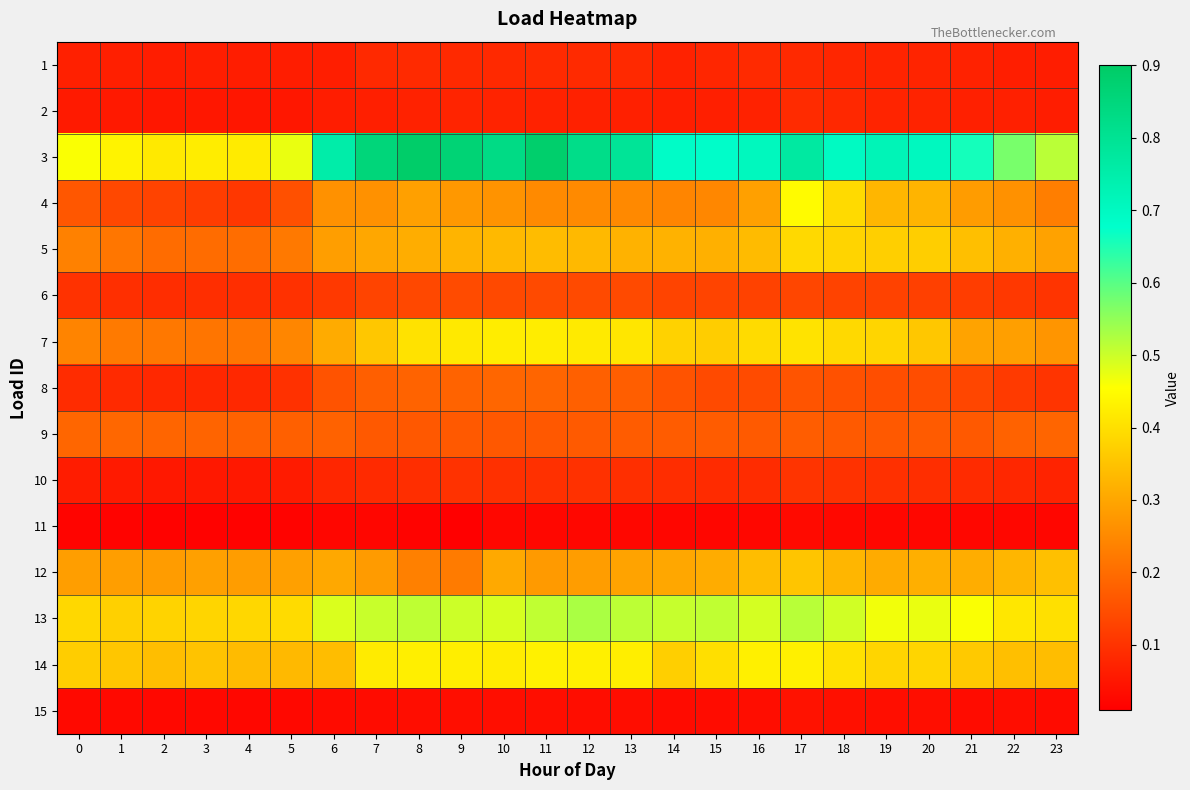

Reading right to left, transcribe all the data shown in this chart.

1: 23=0.1	22=0.1	21=0.1	20=0.1	19=0.1	18=0.1	17=0.1	16=0.1	15=0.1	14=0.1	13=0.1	12=0.1	11=0.1	10=0.1	9=0.1	8=0.1	7=0.1	6=0.1	5=0.1	4=0.1	3=0.1	2=0.1	1=0.1	0=0.1
2: 23=0.1	22=0.1	21=0.1	20=0.1	19=0.1	18=0.1	17=0.1	16=0.1	15=0.1	14=0.1	13=0.1	12=0.1	11=0.1	10=0.1	9=0.1	8=0.1	7=0.1	6=0.1	5=0.1	4=0.1	3=0.1	2=0.1	1=0.1	0=0.1
3: 23=0.5	22=0.6	21=0.7	20=0.7	19=0.7	18=0.7	17=0.8	16=0.7	15=0.7	14=0.7	13=0.8	12=0.8	11=0.9	10=0.8	9=0.9	8=0.9	7=0.9	6=0.8	5=0.5	4=0.4	3=0.4	2=0.4	1=0.4	0=0.5
4: 23=0.2	22=0.3	21=0.3	20=0.3	19=0.3	18=0.4	17=0.4	16=0.3	15=0.2	14=0.2	13=0.3	12=0.3	11=0.3	10=0.3	9=0.3	8=0.3	7=0.3	6=0.3	5=0.2	4=0.1	3=0.1	2=0.1	1=0.1	0=0.2
5: 23=0.3	22=0.3	21=0.3	20=0.4	19=0.4	18=0.4	17=0.4	16=0.3	15=0.3	14=0.3	13=0.3	12=0.3	11=0.3	10=0.3	9=0.3	8=0.3	7=0.3	6=0.3	5=0.2	4=0.2	3=0.2	2=0.2	1=0.2	0=0.2
6: 23=0.1	22=0.1	21=0.1	20=0.1	19=0.1	18=0.1	17=0.1	16=0.1	15=0.1	14=0.1	13=0.1	12=0.1	11=0.1	10=0.1	9=0.1	8=0.1	7=0.1	6=0.1	5=0.1	4=0.1	3=0.1	2=0.1	1=0.1	0=0.1
7: 23=0.3	22=0.3	21=0.3	20=0.4	19=0.4	18=0.4	17=0.4	16=0.4	15=0.4	14=0.4	13=0.4	12=0.4	11=0.4	10=0.4	9=0.4	8=0.4	7=0.4	6=0.3	5=0.2	4=0.2	3=0.2	2=0.2	1=0.2	0=0.2
8: 23=0.1	22=0.1	21=0.1	20=0.1	19=0.1	18=0.2	17=0.2	16=0.1	15=0.1	14=0.2	13=0.2	12=0.2	11=0.2	10=0.2	9=0.2	8=0.2	7=0.2	6=0.2	5=0.1	4=0.1	3=0.1	2=0.1	1=0.1	0=0.1
9: 23=0.2	22=0.2	21=0.2	20=0.2	19=0.2	18=0.2	17=0.2	16=0.2	15=0.2	14=0.2	13=0.2	12=0.2	11=0.2	10=0.2	9=0.2	8=0.2	7=0.2	6=0.2	5=0.2	4=0.2	3=0.2	2=0.2	1=0.2	0=0.2
10: 23=0.1	22=0.1	21=0.1	20=0.1	19=0.1	18=0.1	17=0.1	16=0.1	15=0.1	14=0.1	13=0.1	12=0.1	11=0.1	10=0.1	9=0.1	8=0.1	7=0.1	6=0.1	5=0.1	4=0.1	3=0.1	2=0.1	1=0.1	0=0.1
11: 23=0.0	22=0.0	21=0.0	20=0.0	19=0.0	18=0.0	17=0.0	16=0.0	15=0.0	14=0.0	13=0.0	12=0.0	11=0.0	10=0.0	9=0.0	8=0.0	7=0.0	6=0.0	5=0.0	4=0.0	3=0.0	2=0.0	1=0.0	0=0.0
12: 23=0.3	22=0.3	21=0.3	20=0.3	19=0.3	18=0.3	17=0.4	16=0.3	15=0.3	14=0.3	13=0.3	12=0.3	11=0.3	10=0.3	9=0.2	8=0.2	7=0.3	6=0.3	5=0.3	4=0.3	3=0.3	2=0.3	1=0.3	0=0.3
13: 23=0.4	22=0.4	21=0.5	20=0.5	19=0.5	18=0.5	17=0.5	16=0.5	15=0.5	14=0.5	13=0.5	12=0.5	11=0.5	10=0.5	9=0.5	8=0.5	7=0.5	6=0.5	5=0.4	4=0.4	3=0.4	2=0.4	1=0.4	0=0.4
14: 23=0.3	22=0.3	21=0.4	20=0.4	19=0.4	18=0.4	17=0.4	16=0.4	15=0.4	14=0.4	13=0.4	12=0.4	11=0.4	10=0.4	9=0.4	8=0.4	7=0.4	6=0.3	5=0.3	4=0.3	3=0.4	2=0.3	1=0.4	0=0.4
15: 23=0.0	22=0.0	21=0.0	20=0.0	19=0.0	18=0.0	17=0.0	16=0.0	15=0.0	14=0.0	13=0.0	12=0.0	11=0.0	10=0.0	9=0.0	8=0.0	7=0.0	6=0.0	5=0.0	4=0.0	3=0.0	2=0.0	1=0.0	0=0.0